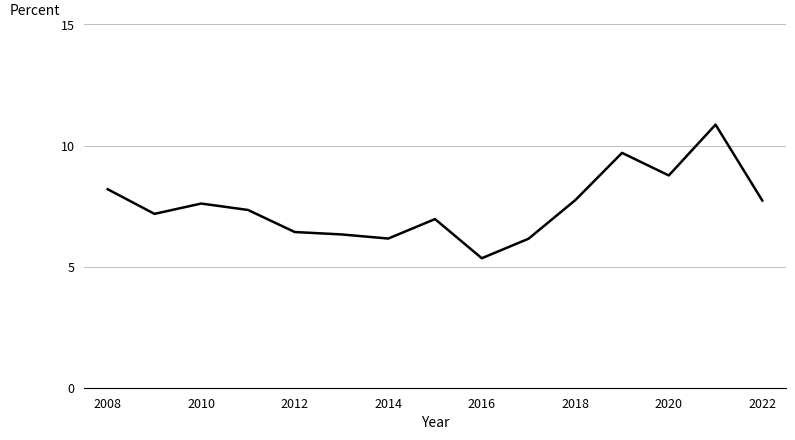

Is this an area chart (filled region under the line)?

No